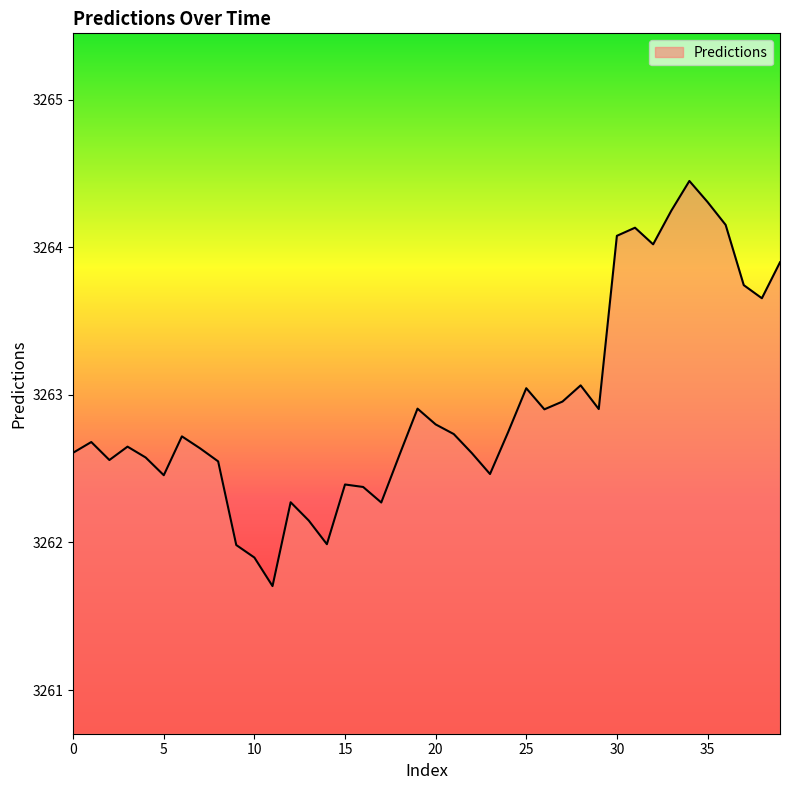

What is the minimum value shown in the chart?

3261.7